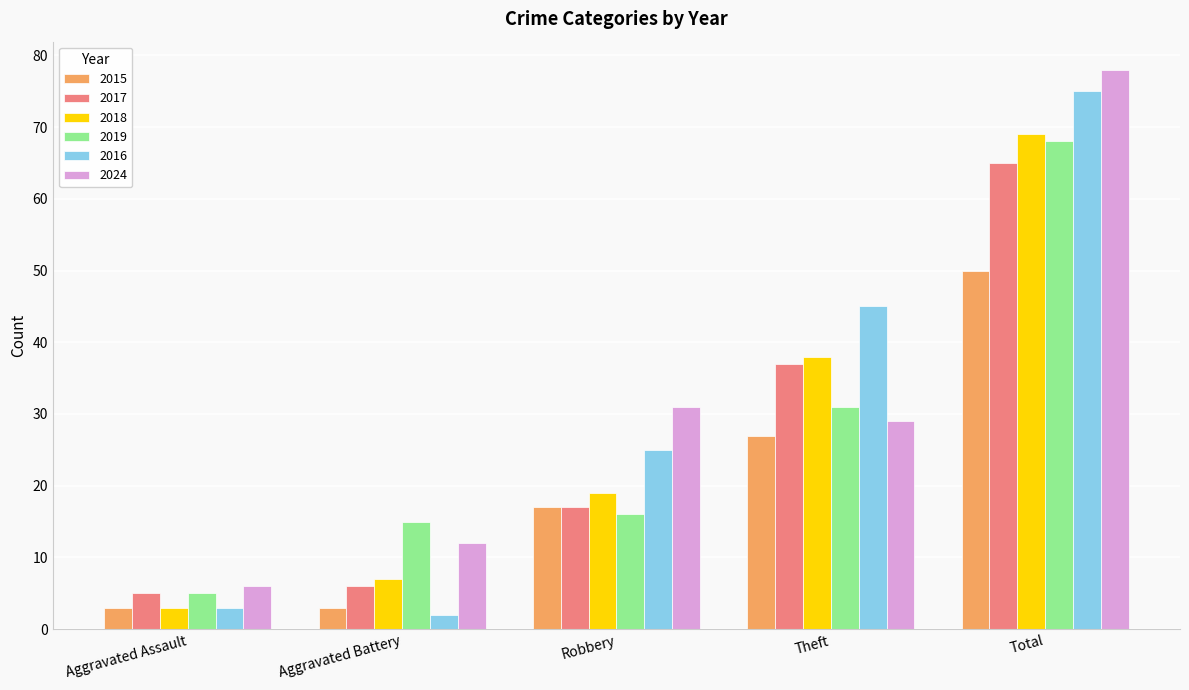

At how many categories does at least one series exceed 73?

1